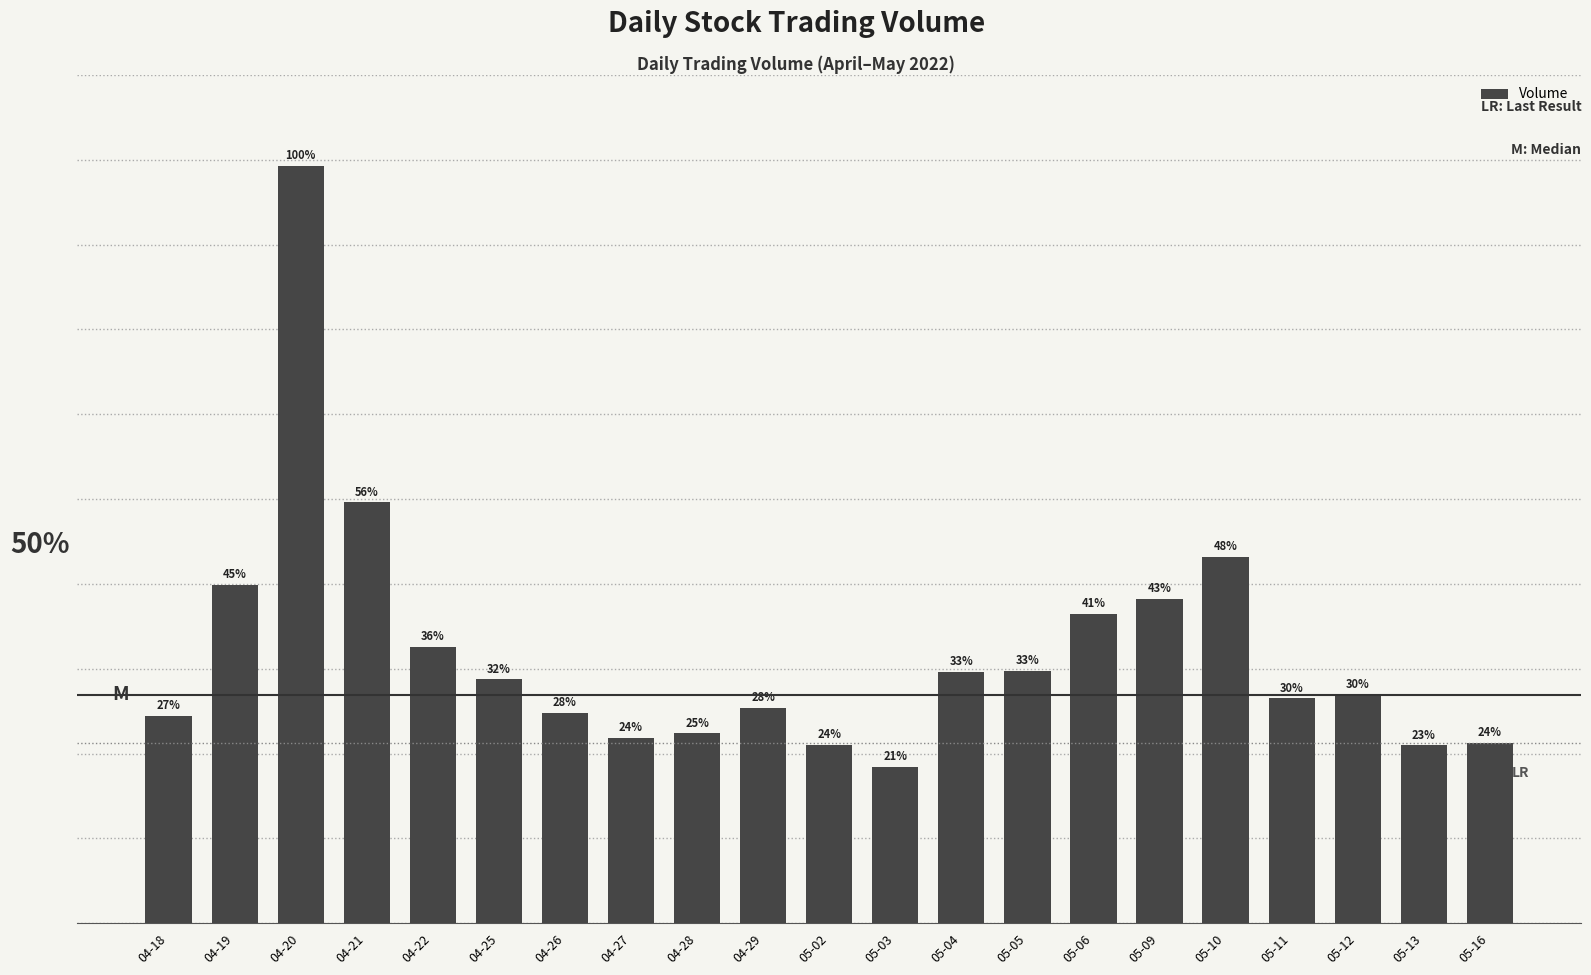

What is the change in value from 04-20 to 05-03?

-14170600